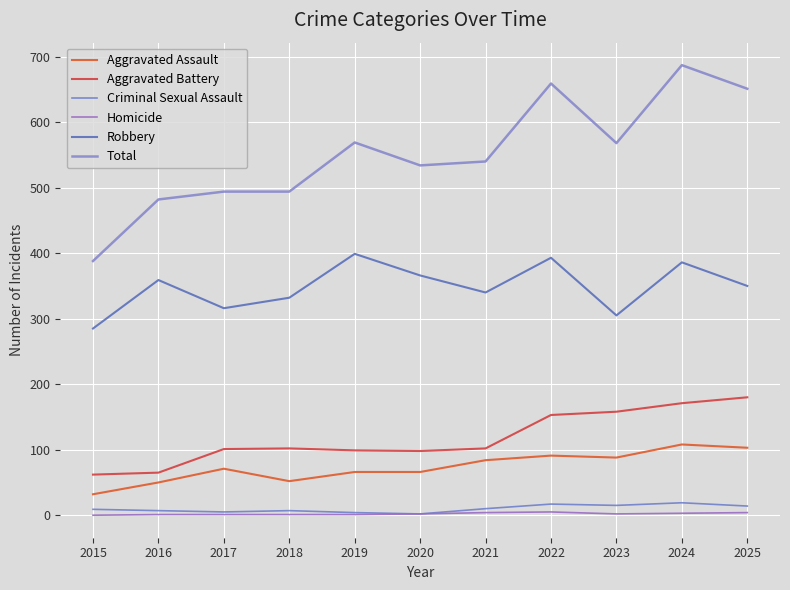

What is the highest value of the Criminal Sexual Assault series?

19